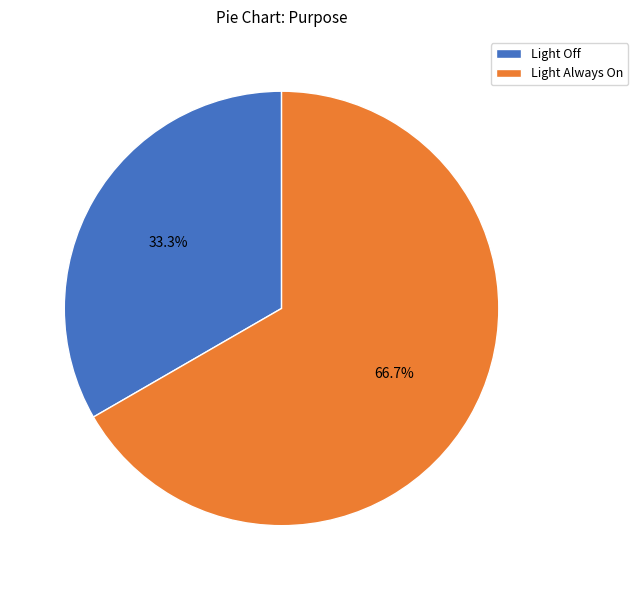

To the nearest percent, what percentage of the pie is Light Always On?

67%